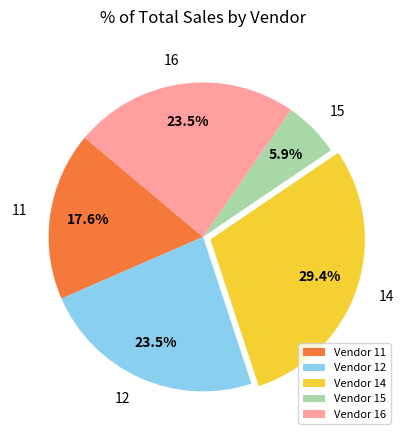

Does any single category account for the majority?

No